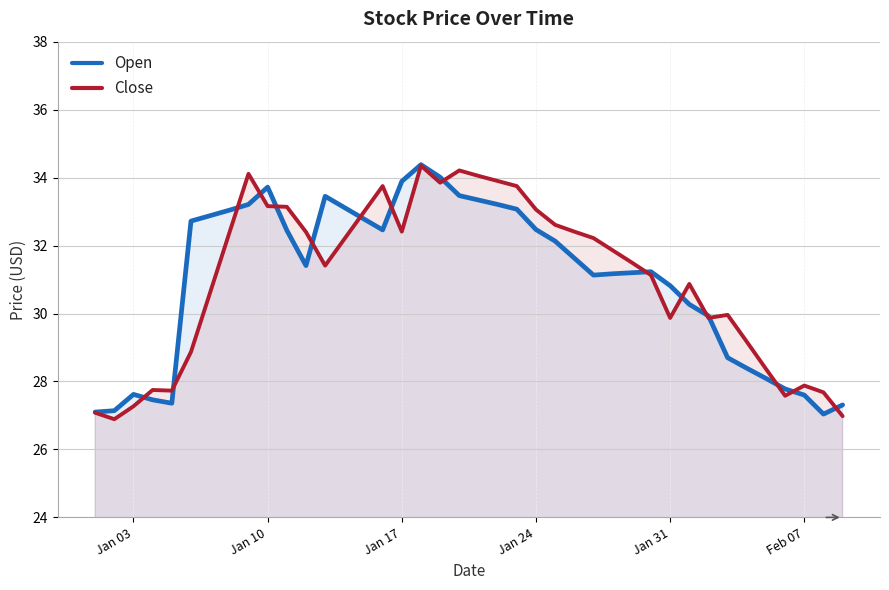

What is the maximum value for Close?

34.4